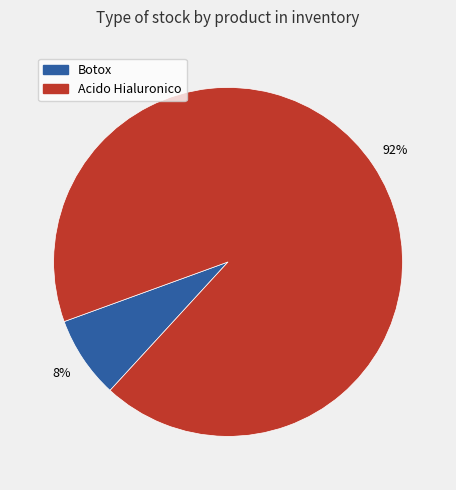

Do Acido Hialuronico and Botox together represent more than half of the pie?

Yes